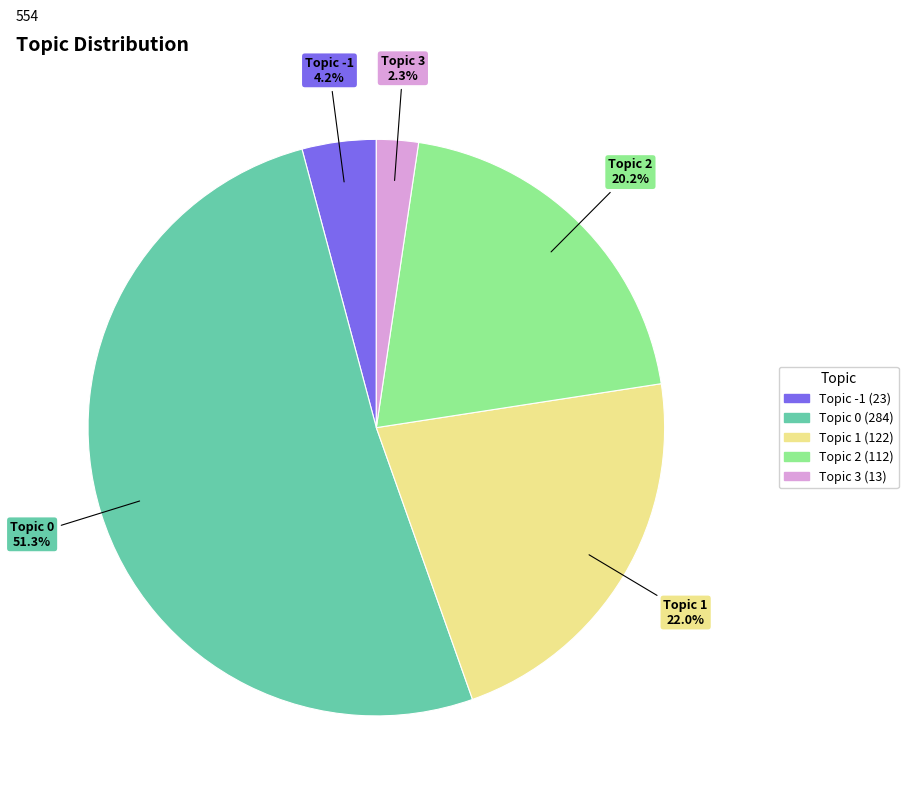

To the nearest percent, what percentage of the pie is Topic 0?

51%